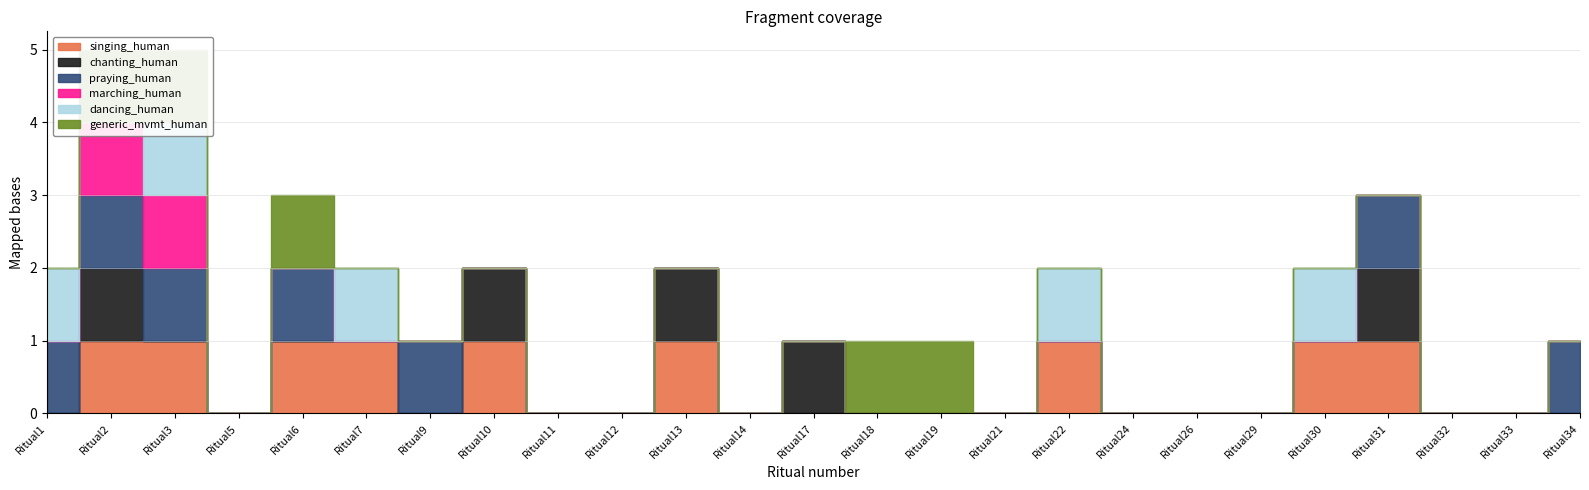

How many interior local peaks does the generic_mvmt_human series have?

1